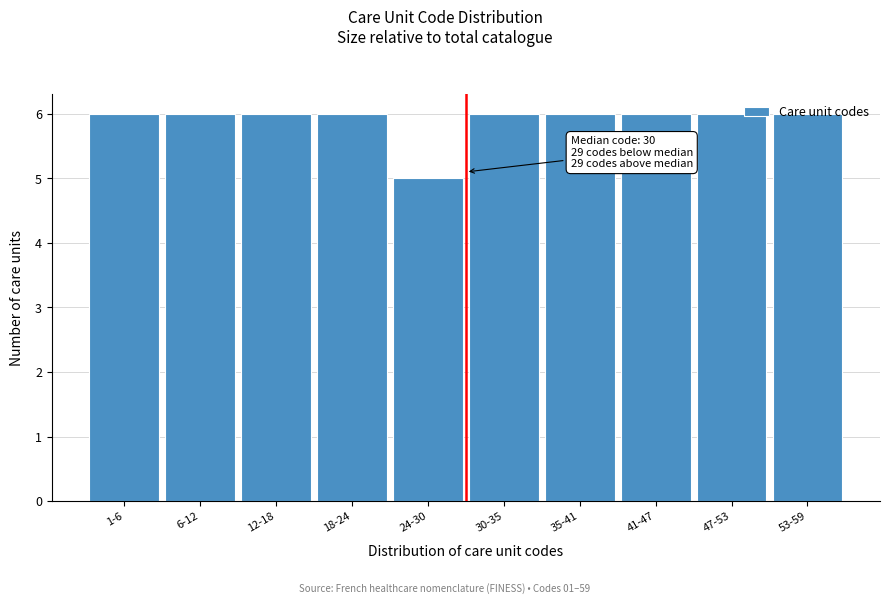

Which has a higher value, 53-59 or 24-30?

53-59